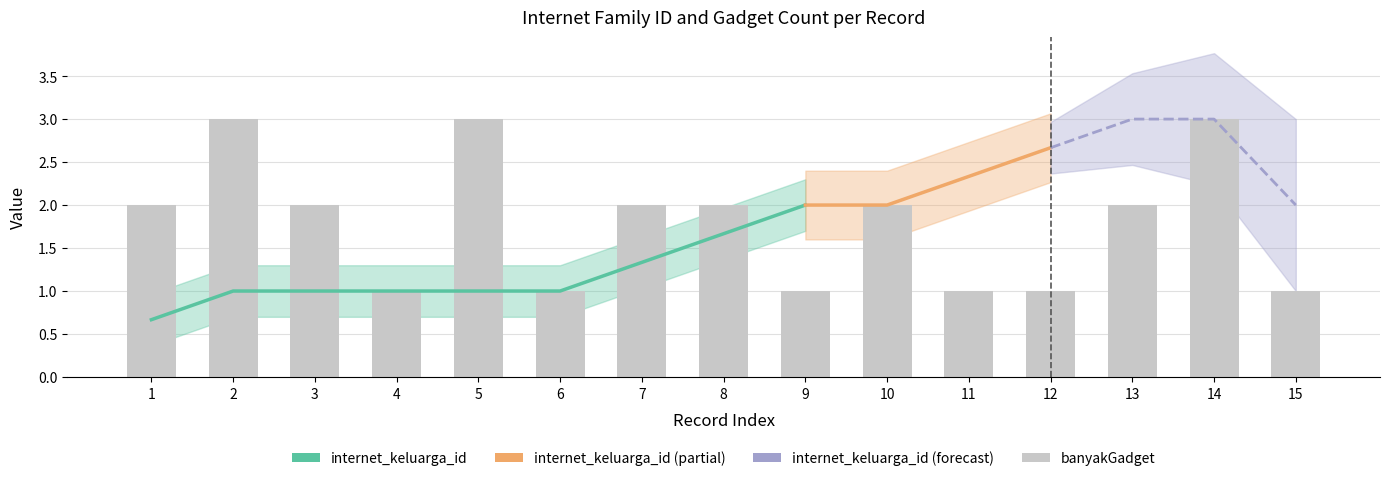

Reading left to right, list all the values displayed in this chart.

2	3	2	1	3	1	2	2	1	2	1	1	2	3	1